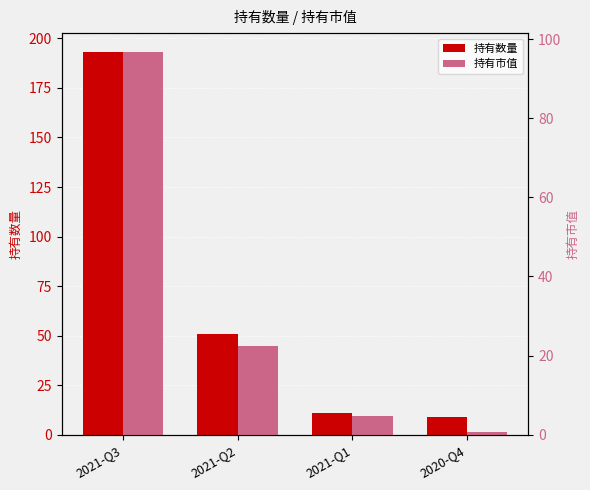

List the labels in order of 持有数量 value, largest first.

2021-Q3, 2021-Q2, 2021-Q1, 2020-Q4